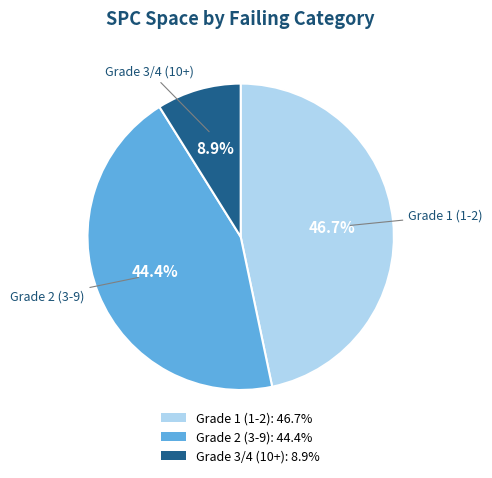

How many segments does this pie chart have?

3